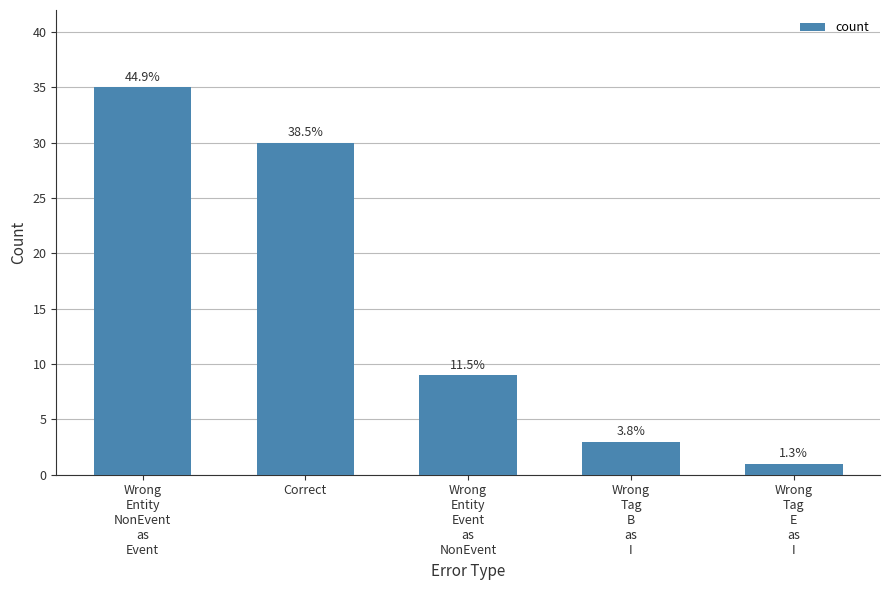

How many bars are there in total?

5